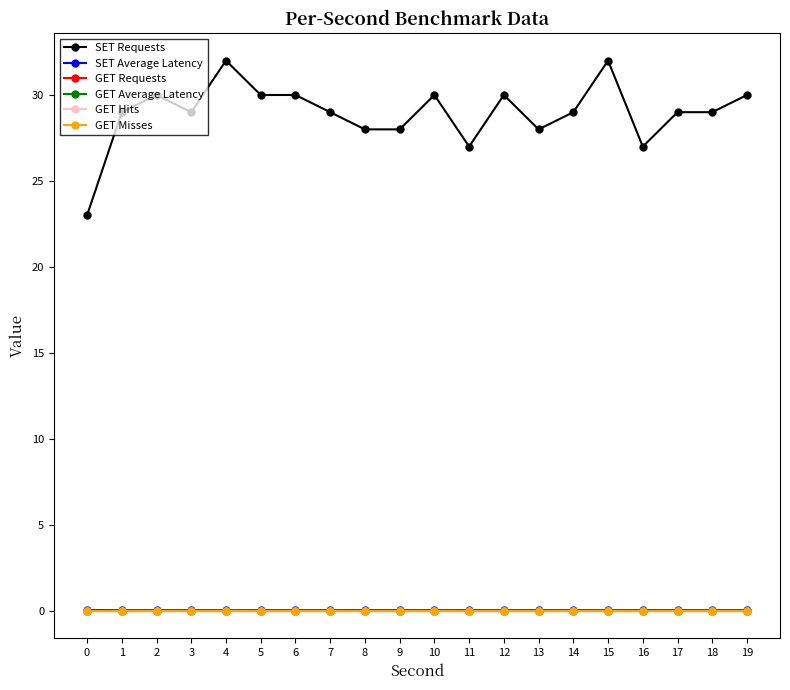

Does the chart have visible grid lines?

No